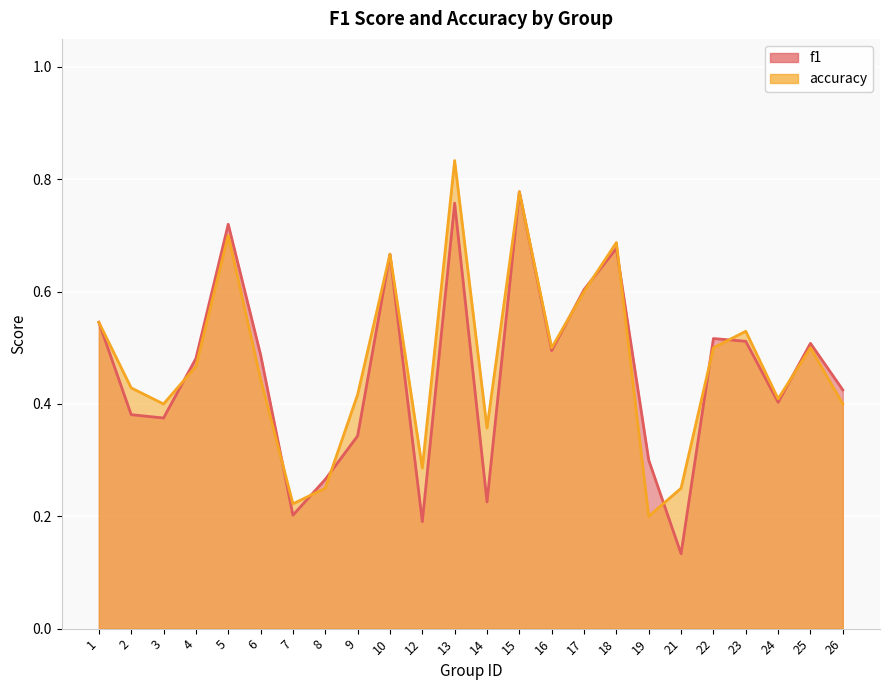

Which series has the widest spread of values?

f1